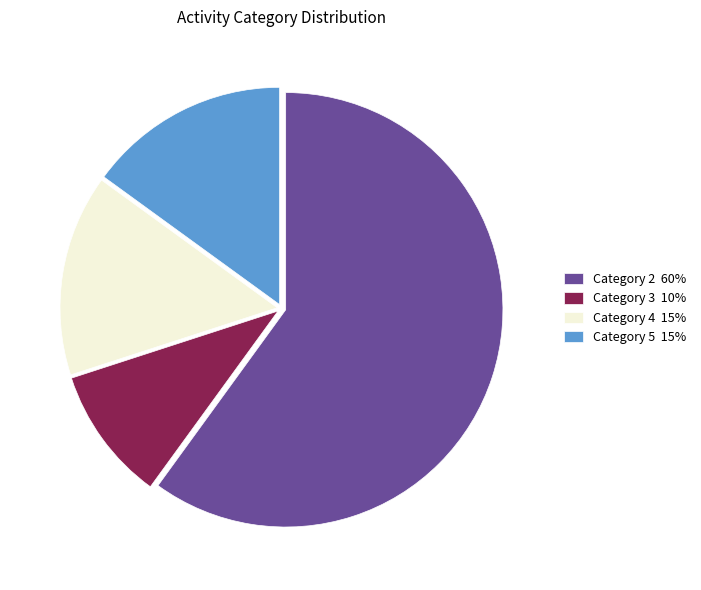

The Category 4 15% slice represents 15% of the pie. True or false?

True